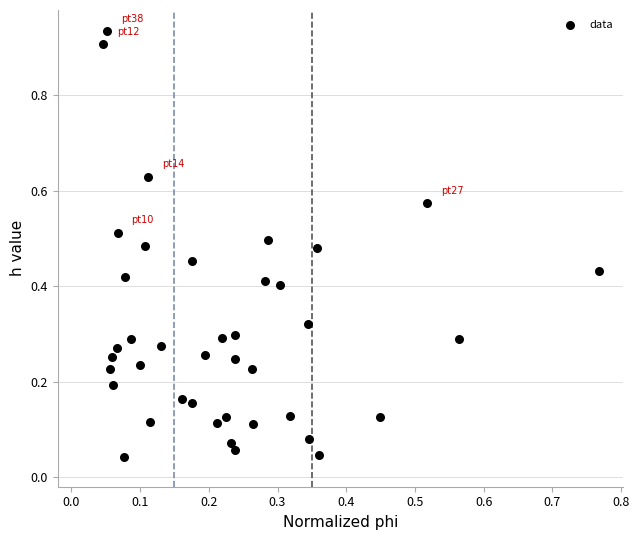

How many data points are displayed?

40